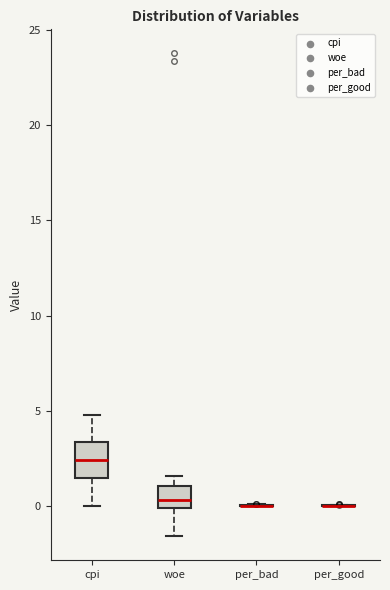

Reading left to right, transcribe this box plot: for each box, give where its median line is, the range the box spans, and where its two whiskers end, as read against the y-axis. The values are not printed on the chart, so give them approximately, as read against the axis.

cpi: median 2.5, box 1.5 to 3.5, whiskers 0.0 to 5.0
woe: median 0.5, box 0.0 to 1.0, whiskers -1.5 to 1.5
per_bad: box collapsed to a line at 0.0, whiskers 0.0 to 0.0
per_good: box collapsed to a line at 0.0, whiskers 0.0 to 0.0